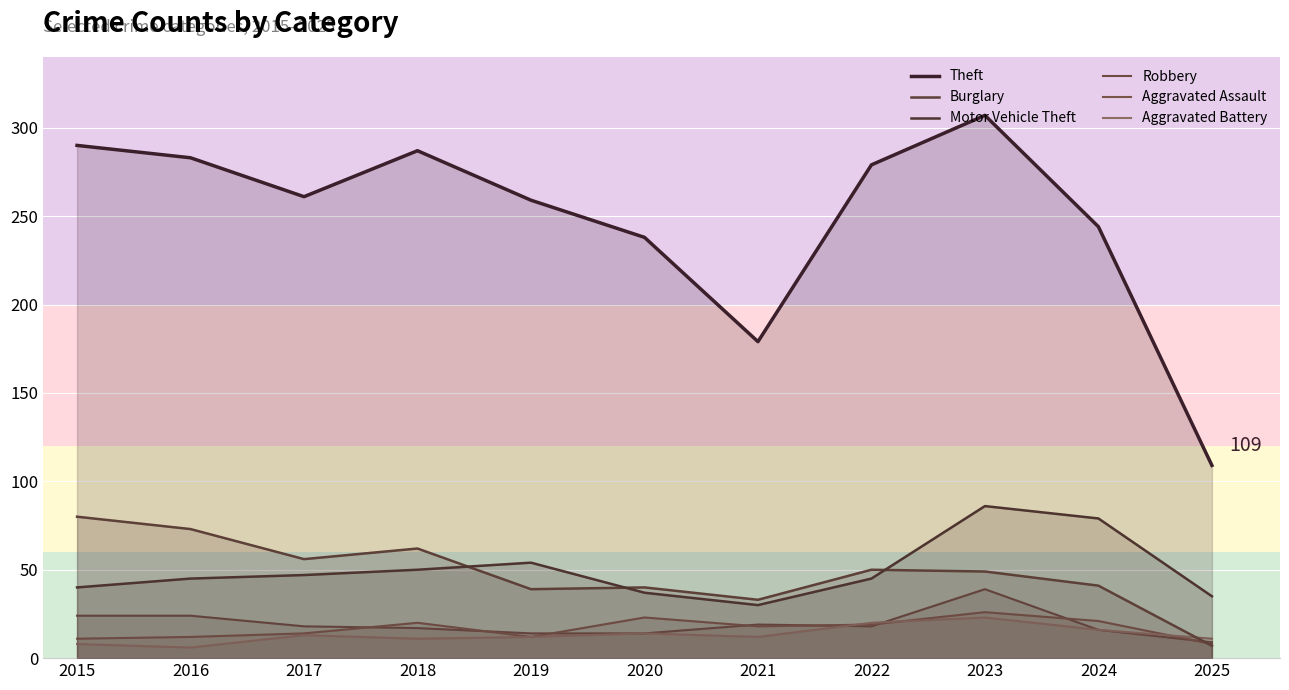

What is the total value across all series at 2023?

530